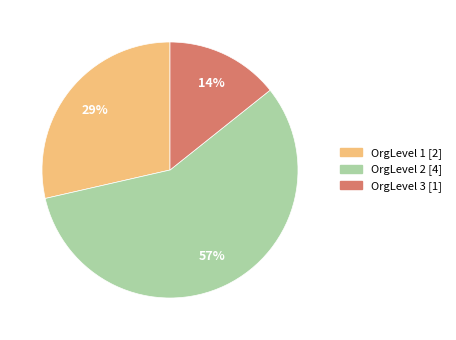

Between OrgLevel 2 [4] and OrgLevel 3 [1], which is larger?

OrgLevel 2 [4]